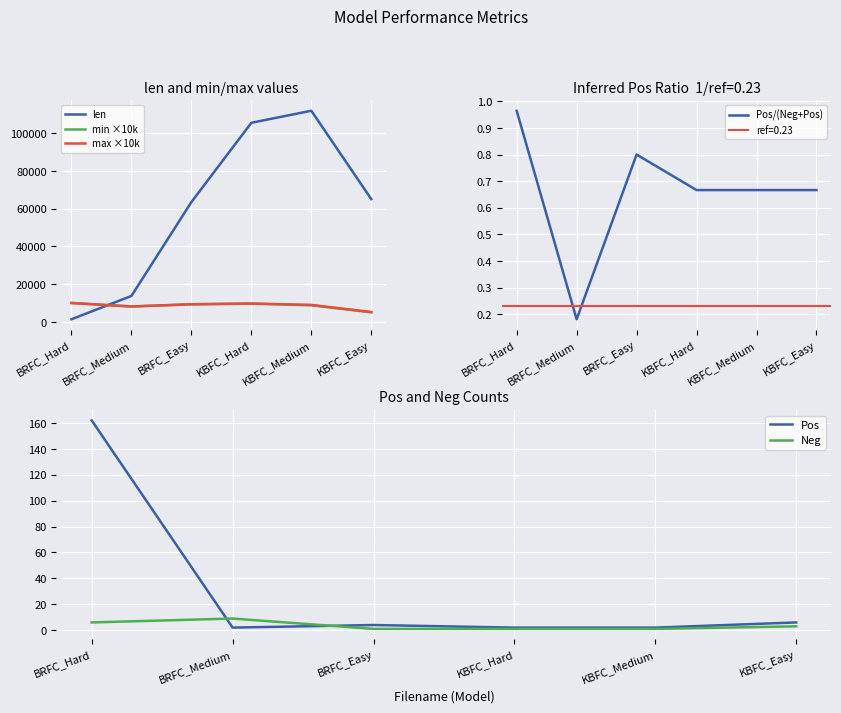

Between BRFC_Medium and KBFC_Hard, which series saw the biggest shift?

len